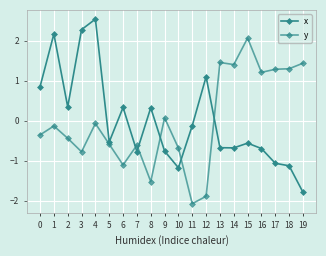

What is the highest value of the x series?

2.5